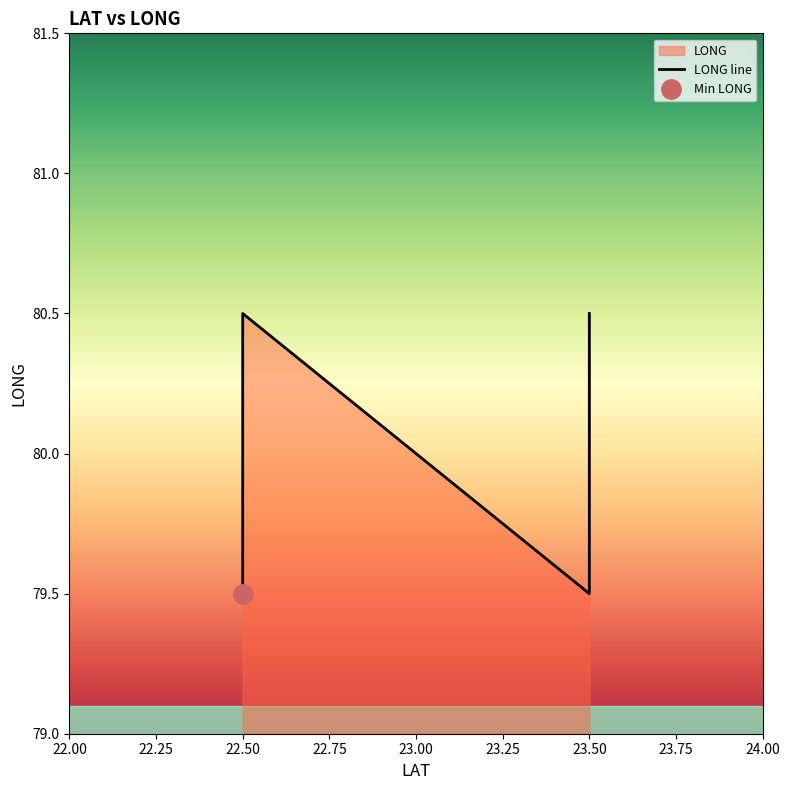

List the labels in order of value, smallest first.

22.50, 23.50, 22.50, 23.50